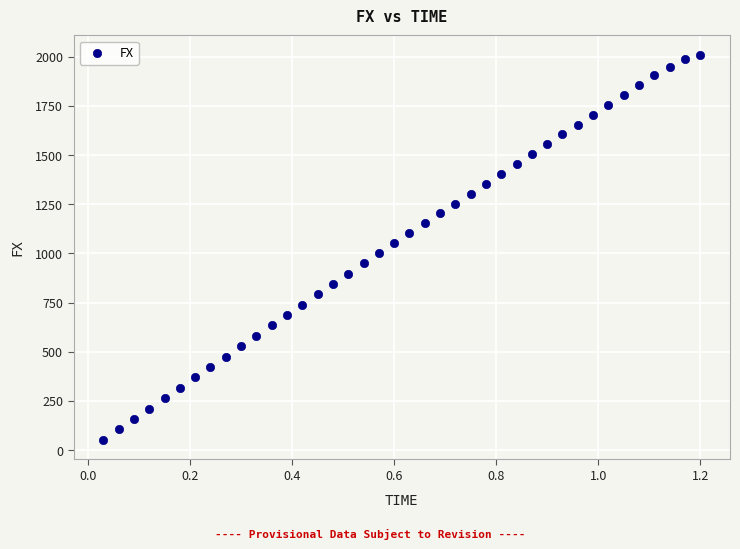

What is the range of X values (max minus min)?

1.2